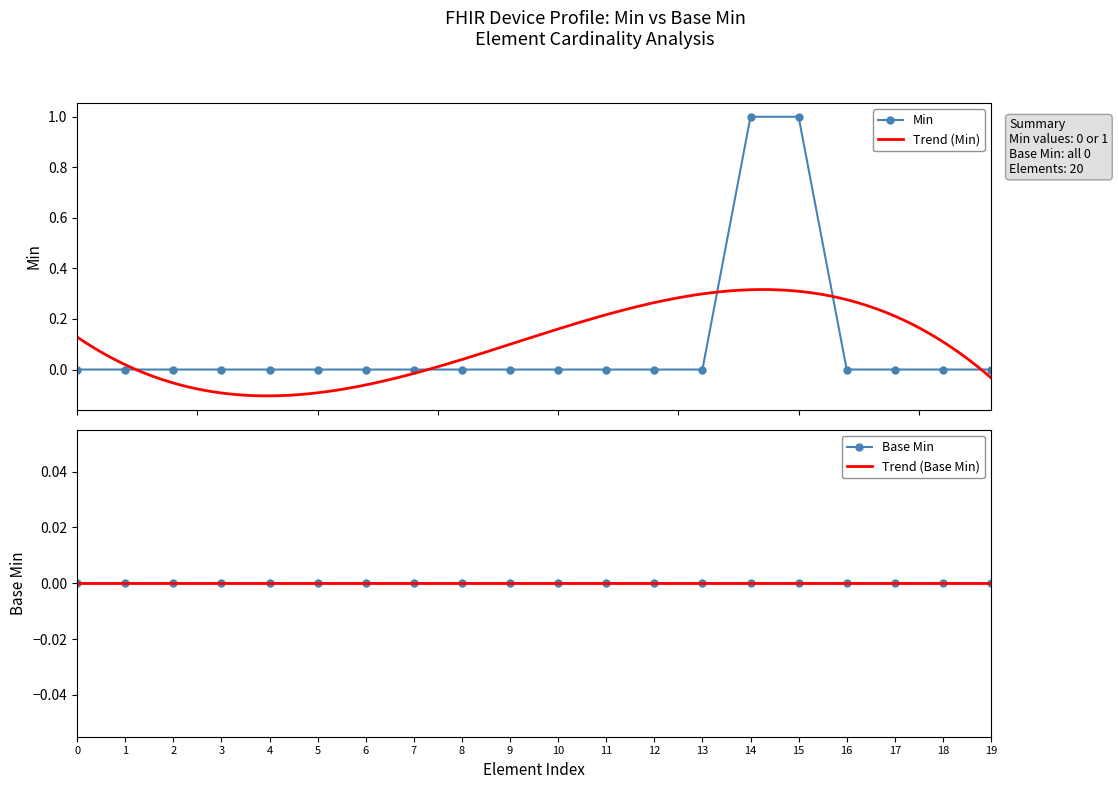

How many values are above zero?

2